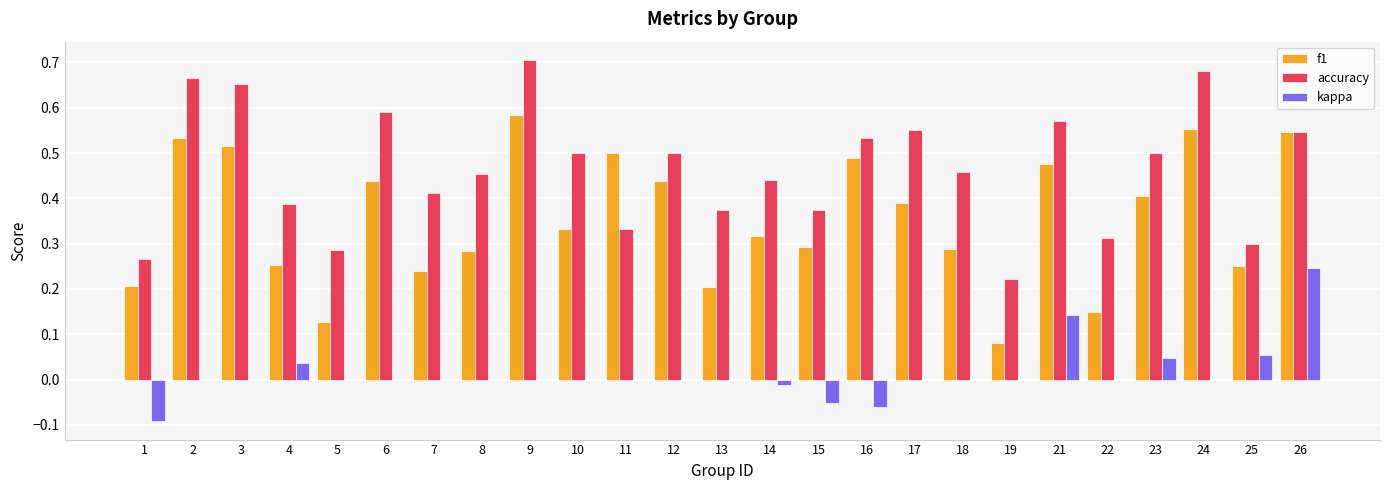

What is the sum of all accuracy values?

11.6